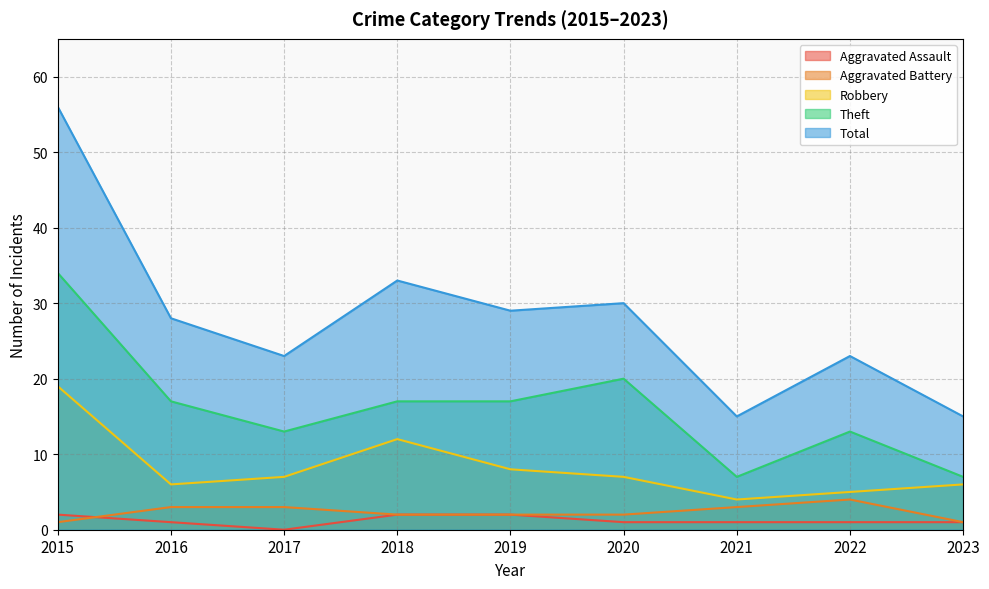

True or false: Aggravated Assault and Total cross at least once.

False